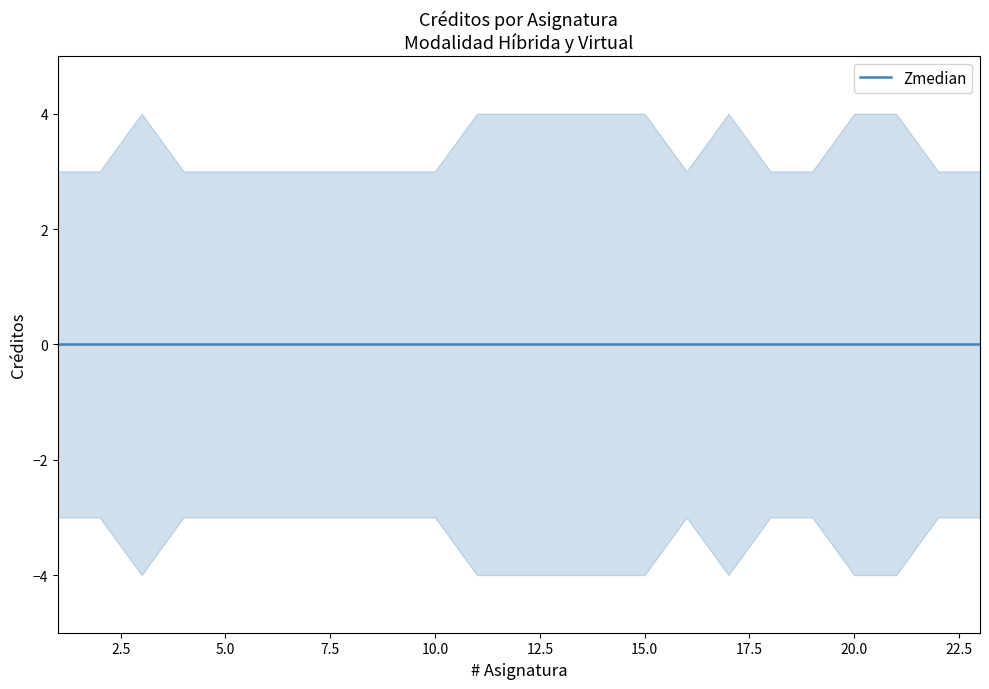

The value at 10 is 3. True or false?

True